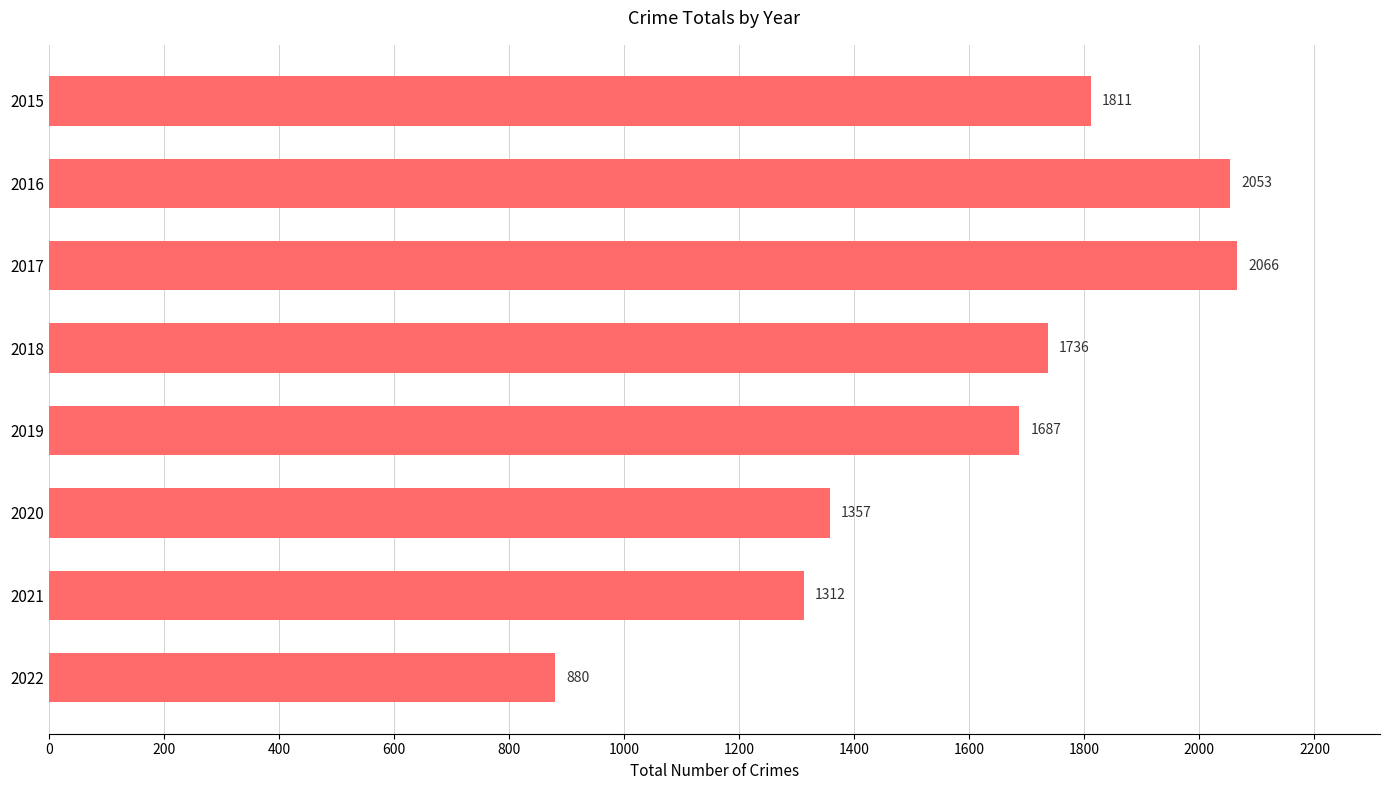

Reading top to bottom, transcribe all the data shown in this chart.

1811	2053	2066	1736	1687	1357	1312	880